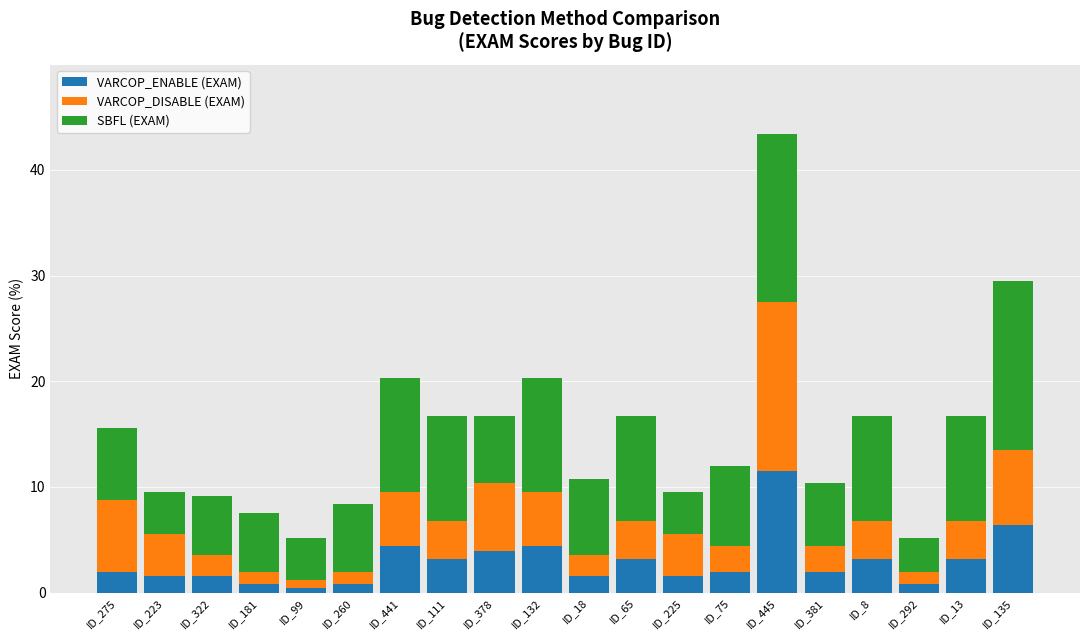

What is the difference between the second highest and minimum values in the VARCOP_ENABLE (EXAM) series?

6.0